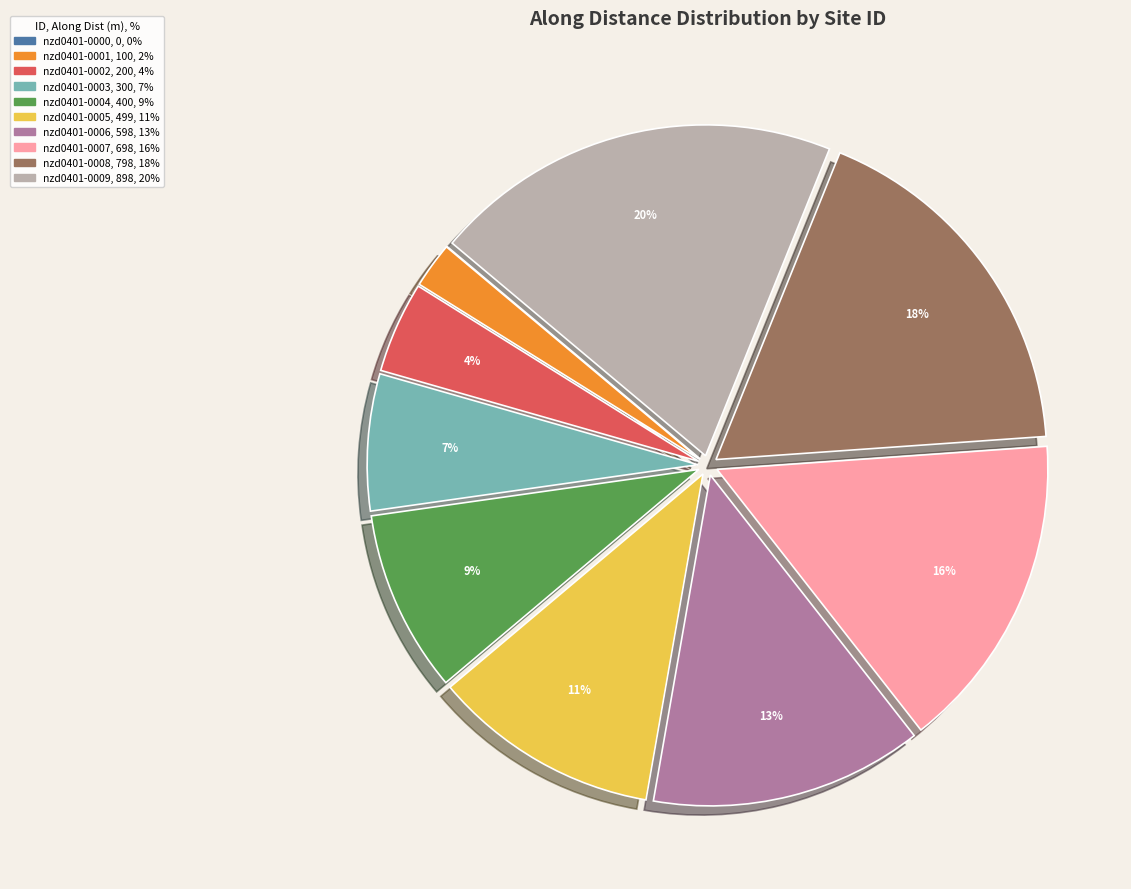

Is there a majority slice in this chart?

No